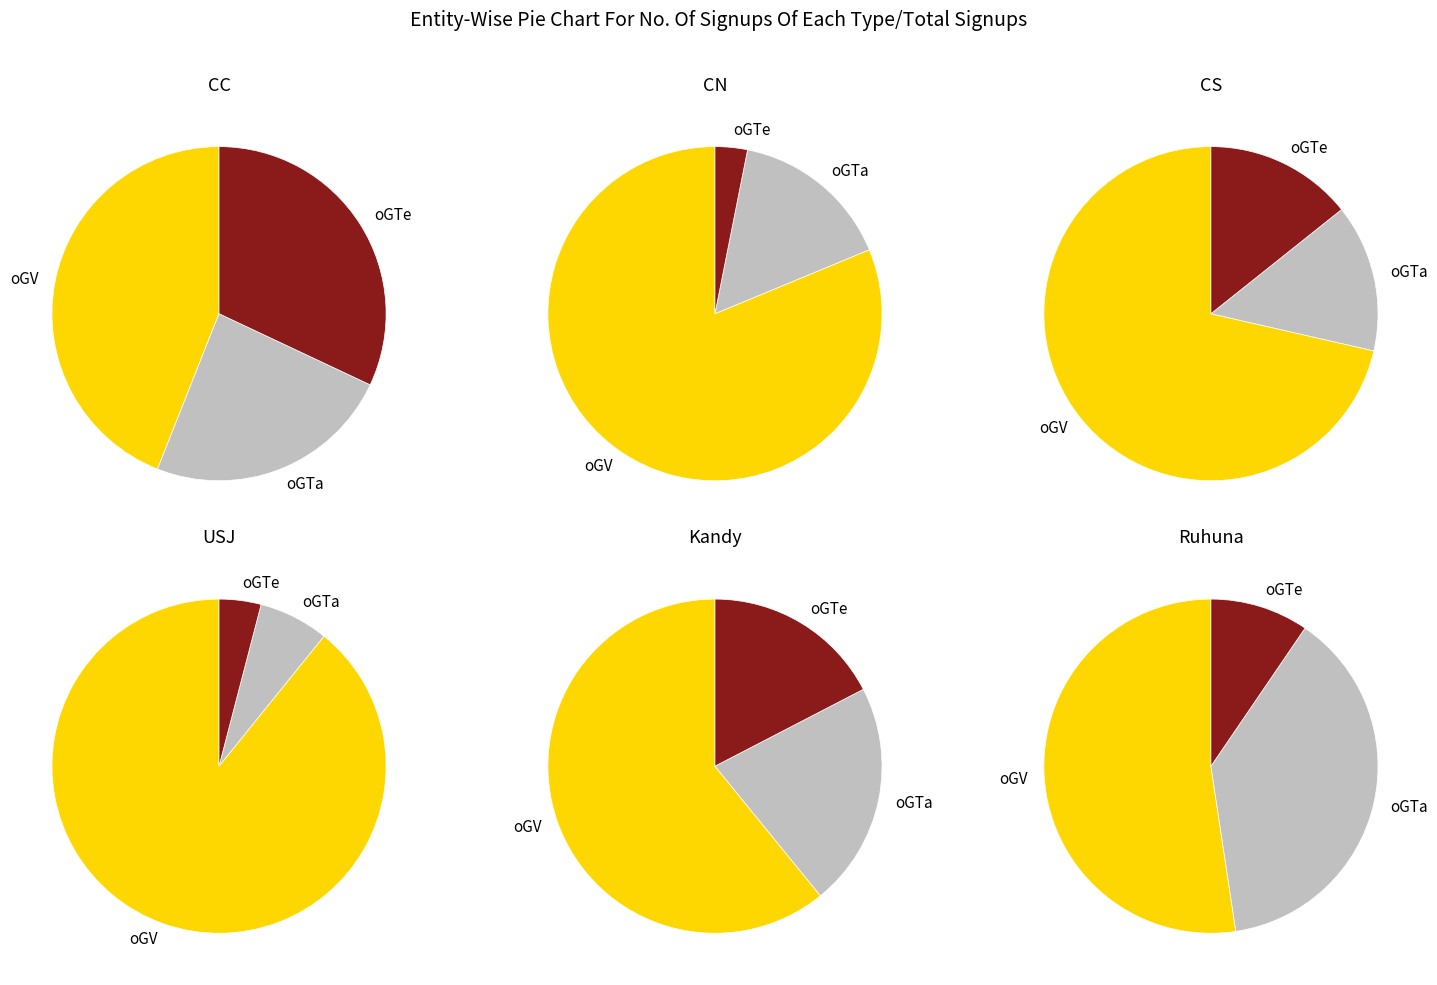

Does 2 represent more than half of the total?

No